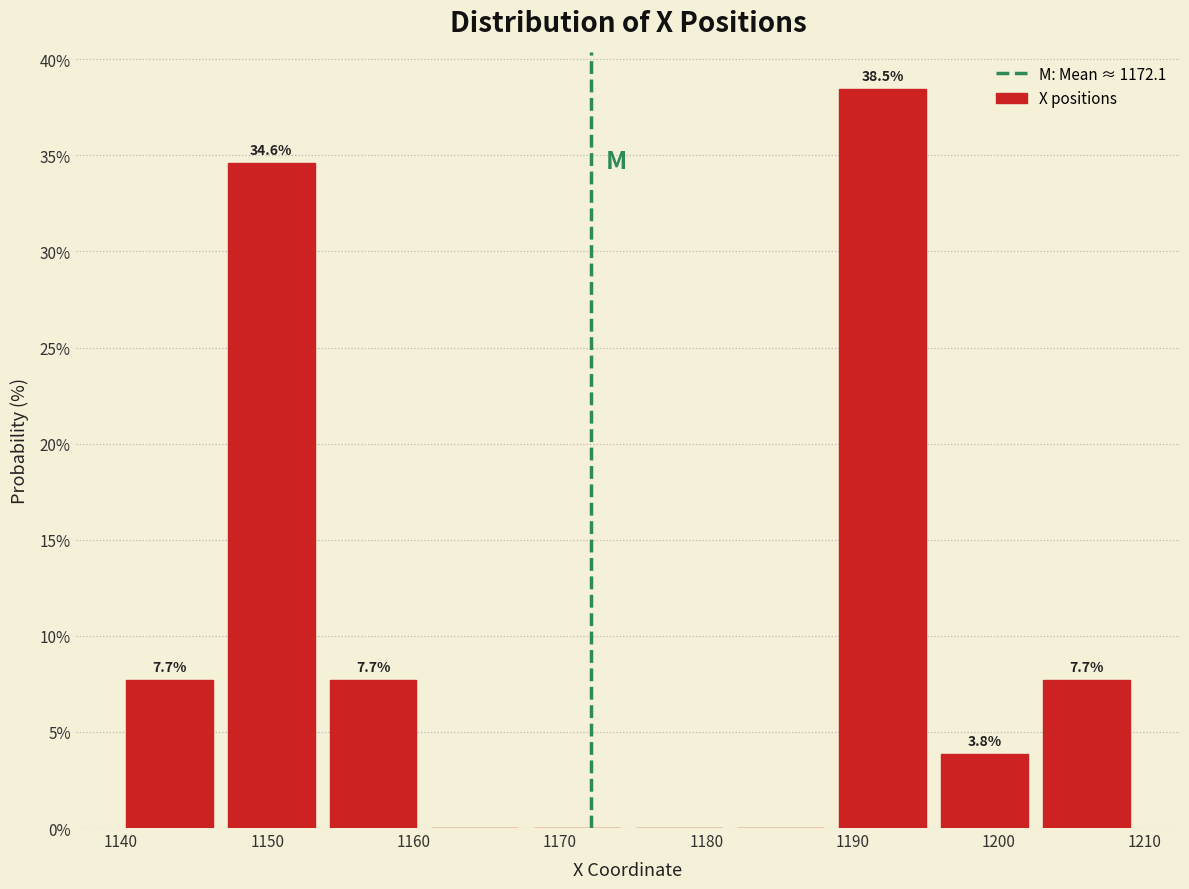

Which range on the x-axis has the tallest bar?

1189 to 1196